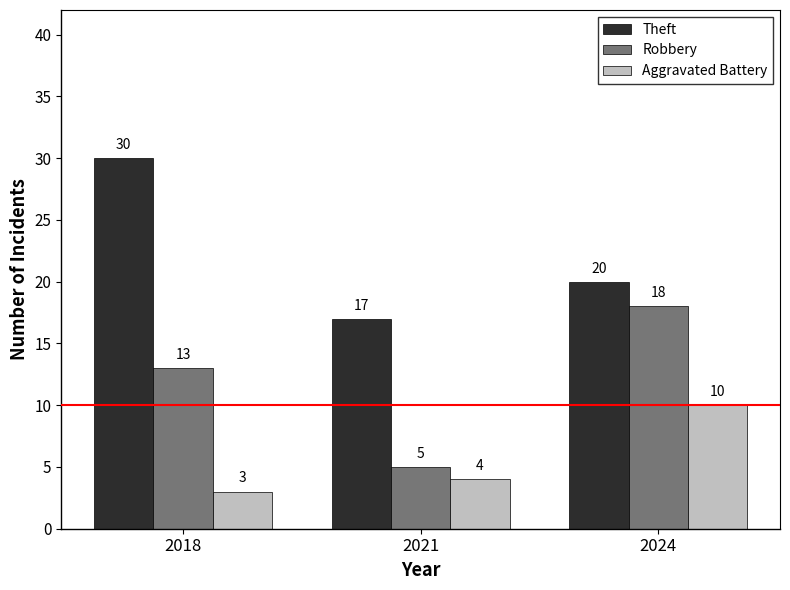

How many bars are there in total?

9